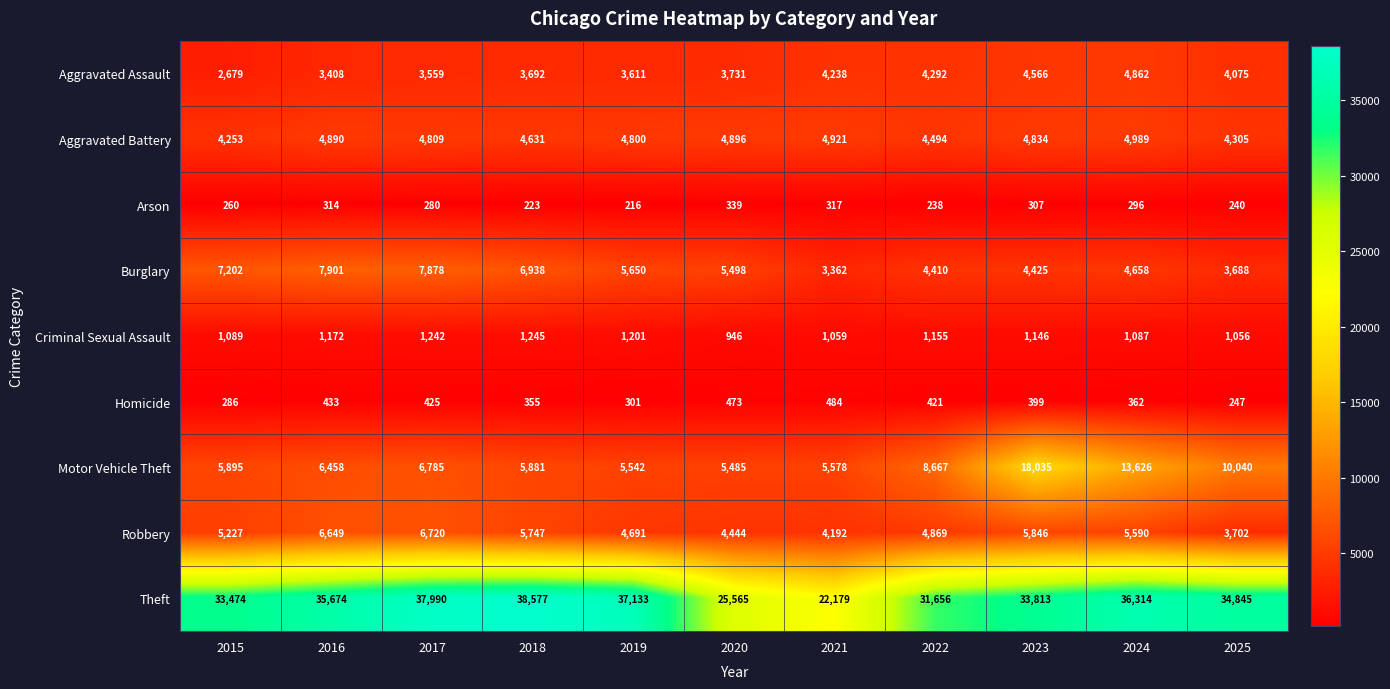

At which label is Criminal Sexual Assault closest to 1095?

2015